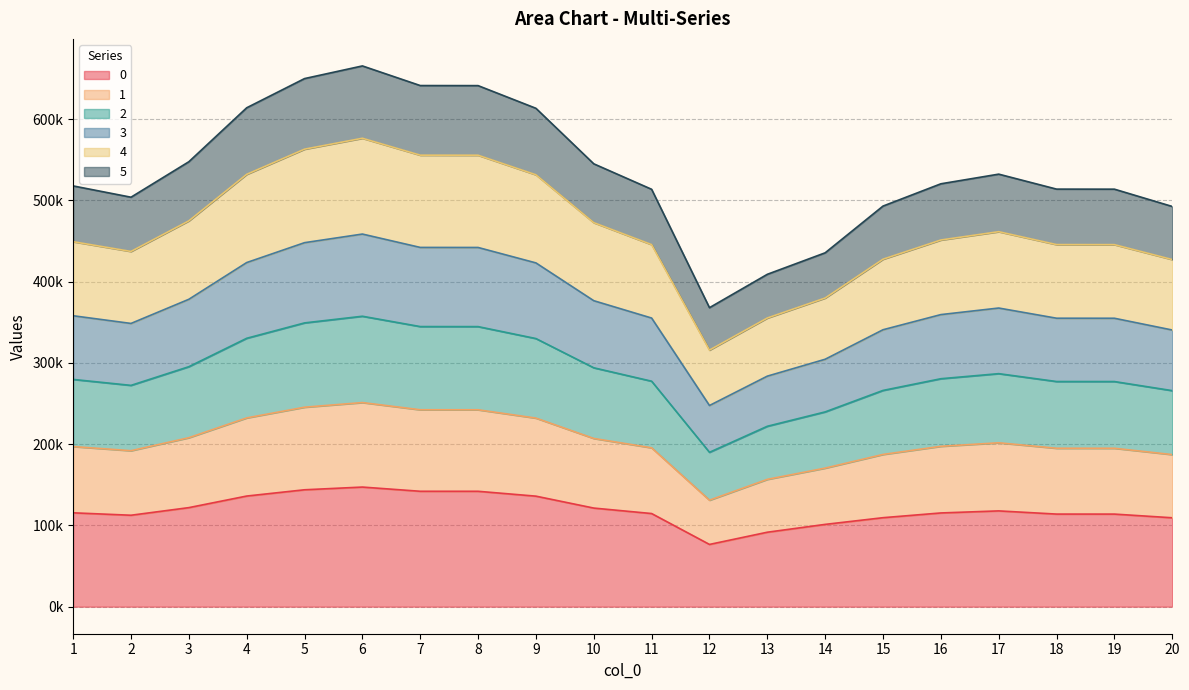

Is it true that 0 equals 74551.0 at 15?

False